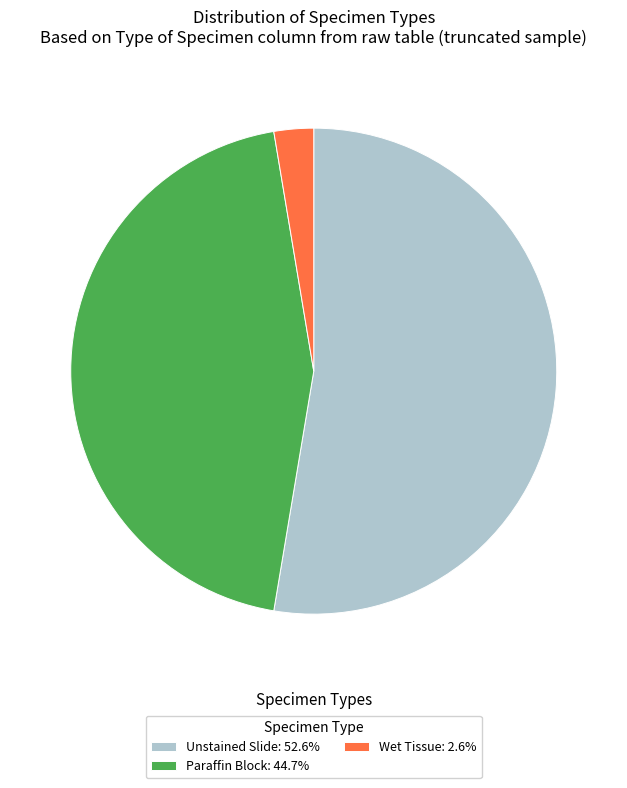

Is it true that Paraffin Block is 45% of the pie?

True